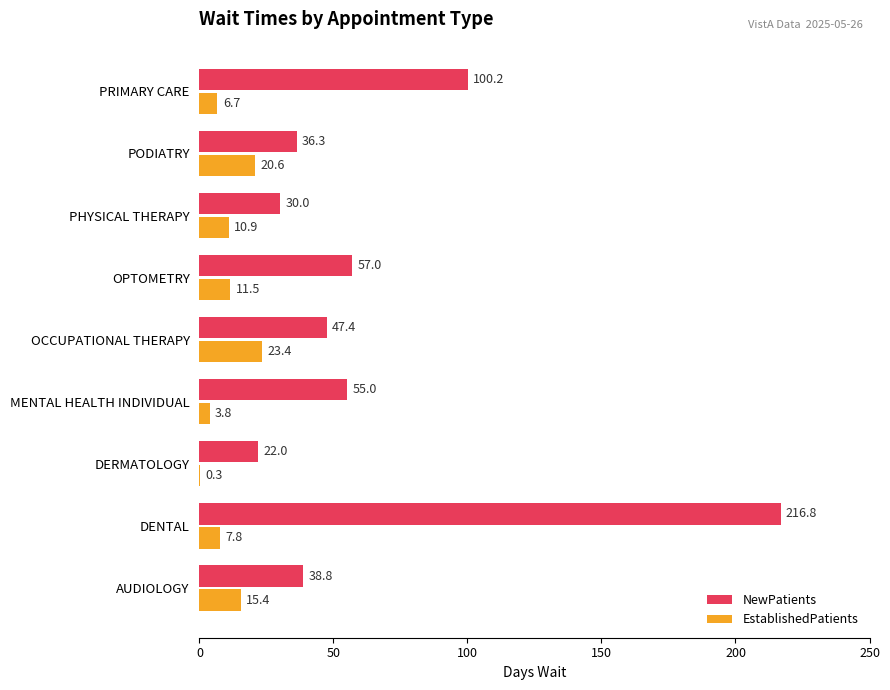

The value of EstablishedPatients at PODIATRY is 20.6. True or false?

True